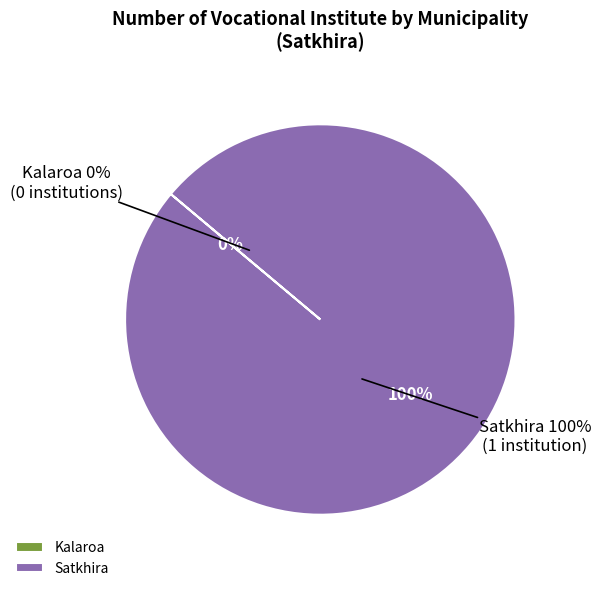

Which slice represents more than half of the pie?

Satkhira